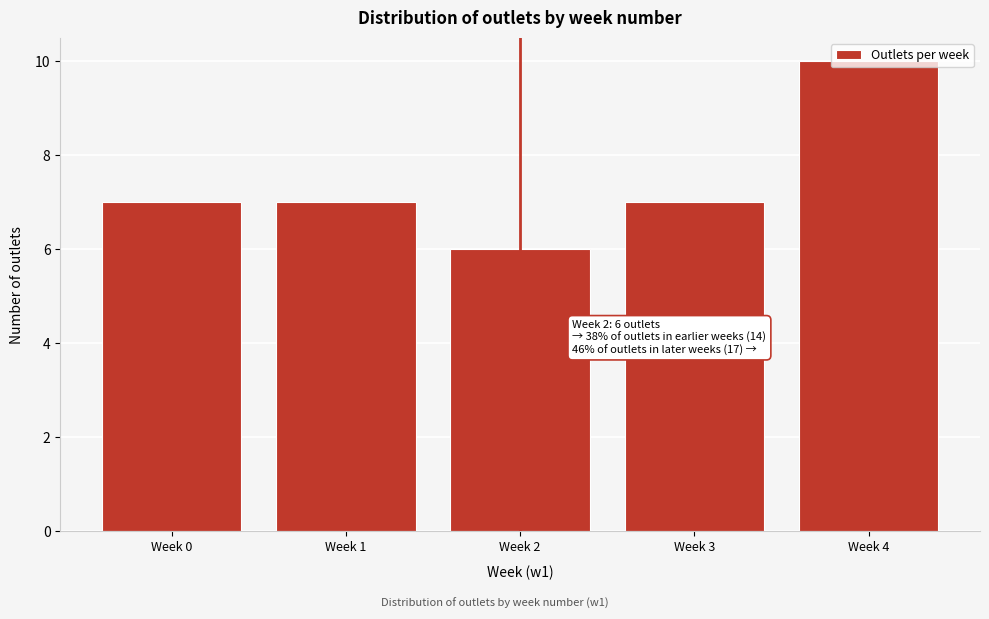

At which category does the chart reach its peak across all series?

Week 4